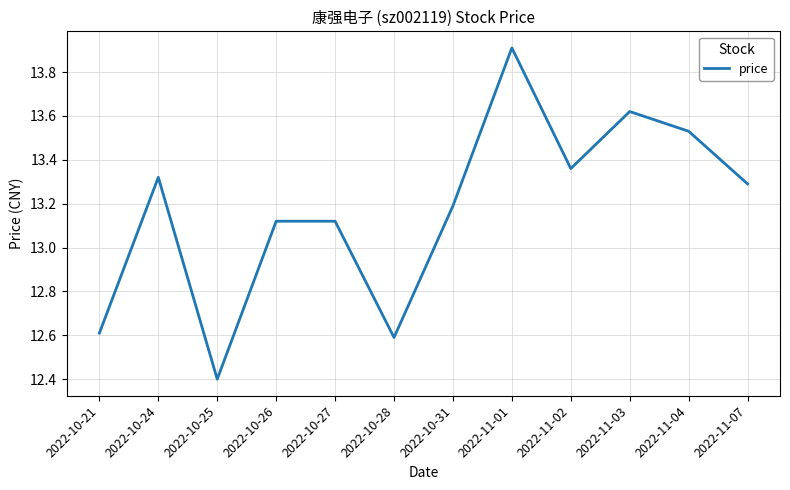

Between 2022-10-27 and 2022-10-25, which is larger?

2022-10-27